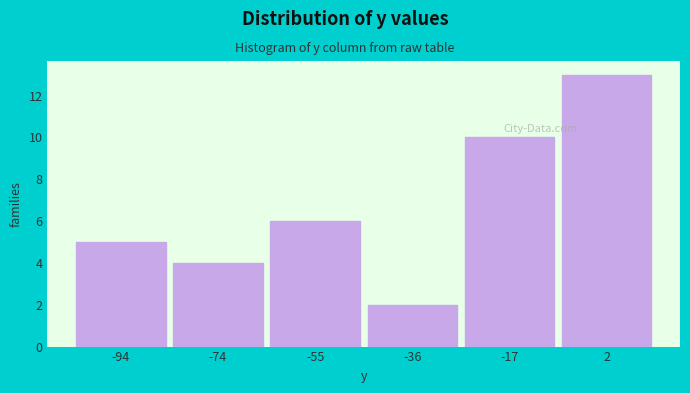

Reading left to right, what are all the values shown in this chart?

-94=5	-74=4	-55=6	-36=2	-17=10	2=13